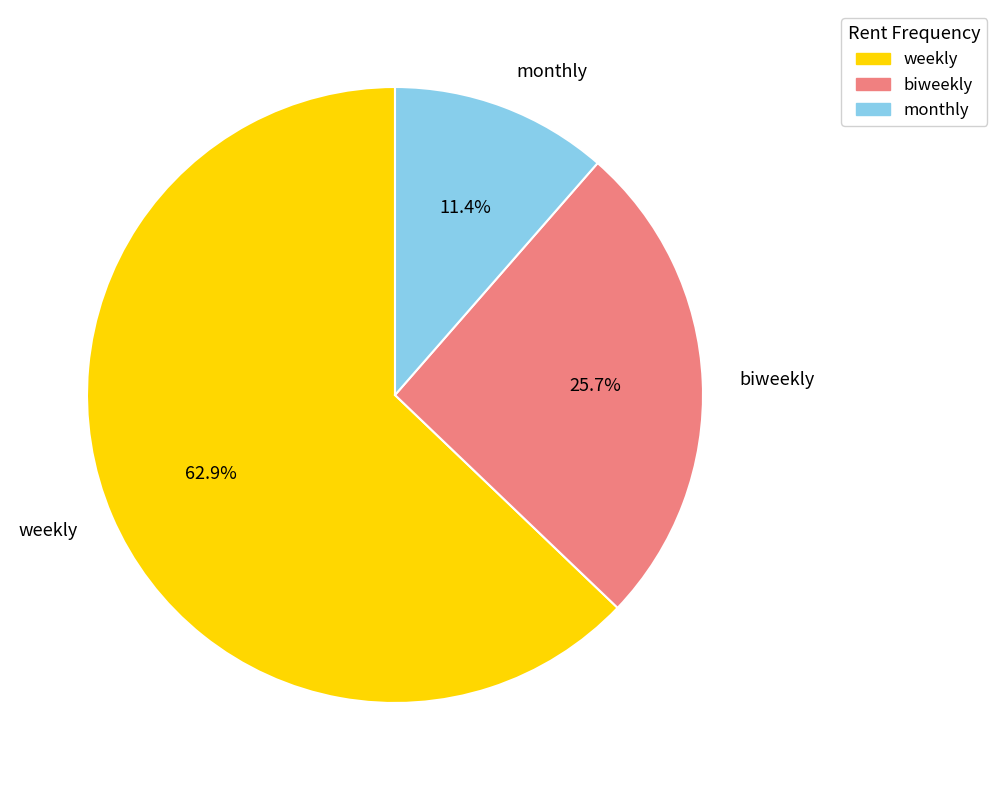

To the nearest percent, what percentage of the pie is biweekly?

26%